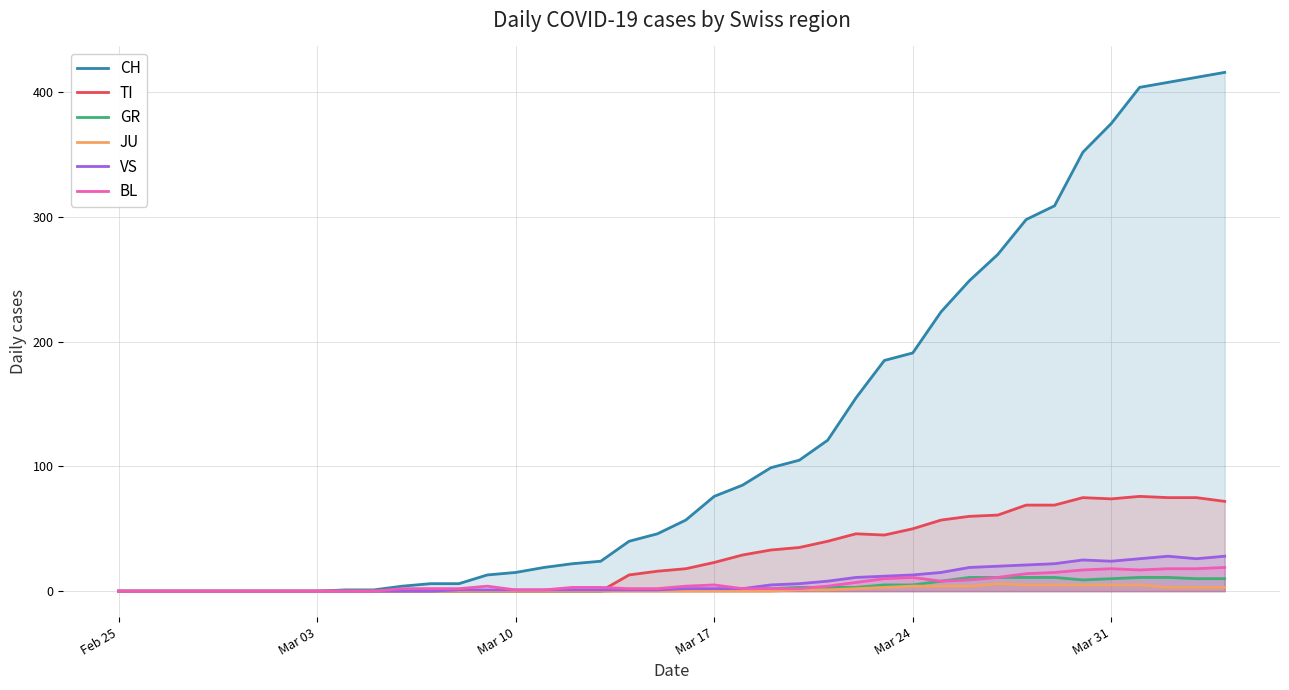

Which series has the largest range (max minus min)?

CH